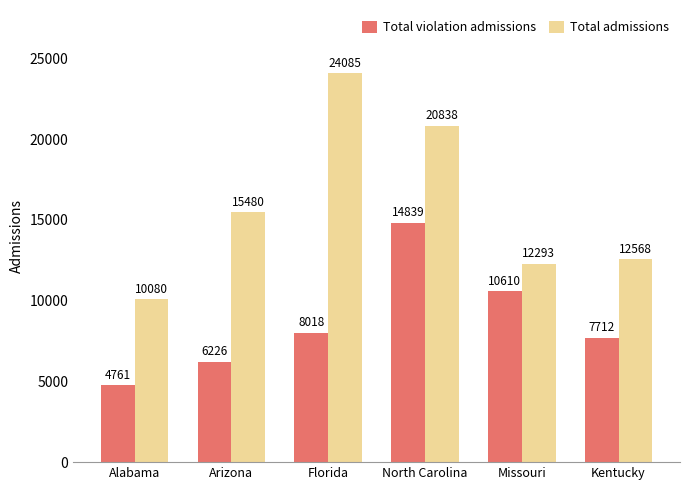

The Total admissions series shows 24085 at Florida. True or false?

True